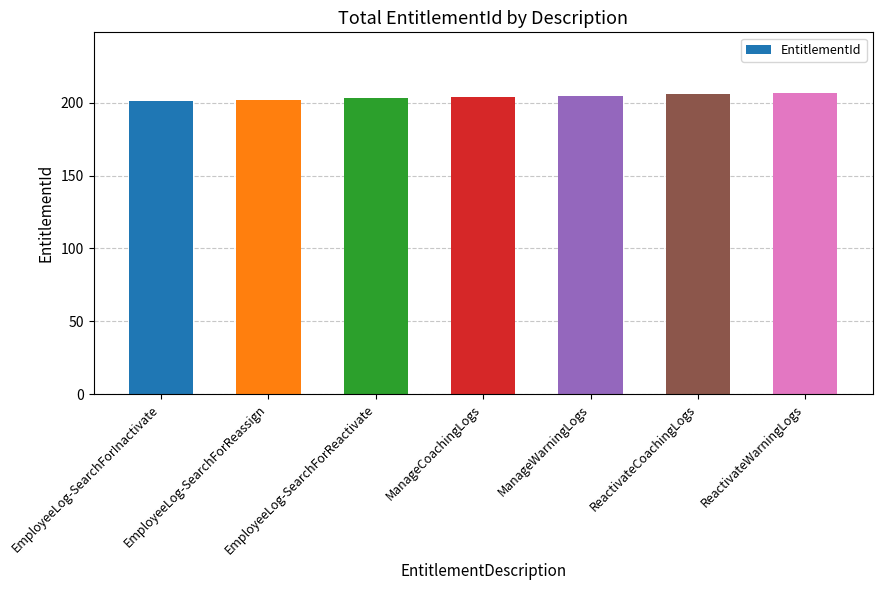

What is the approximate value at EmployeeLog-SearchForInactivate?

201